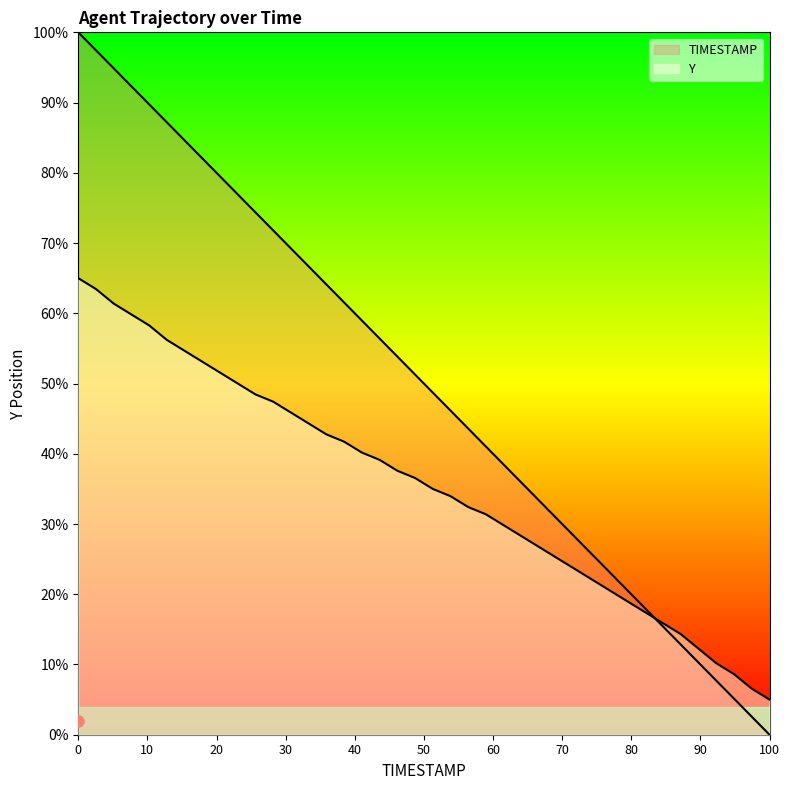

True or false: Y has more than 0 interior local peaks.

False